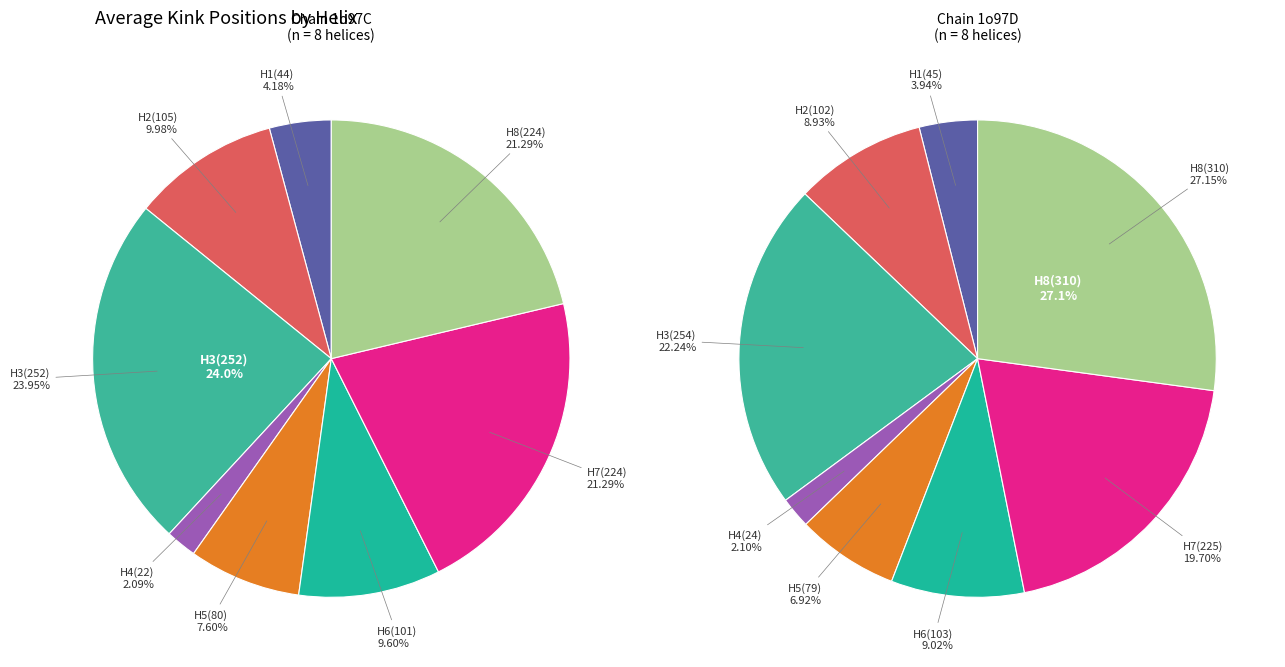

Rank the series at 6 from lowest to highest value.

1o97C, 1o97D